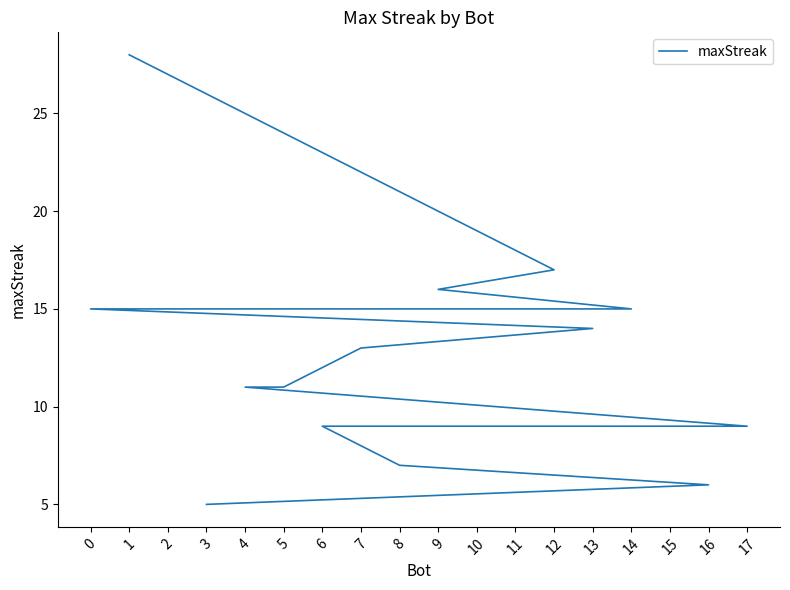

Rank the categories by value from lowest to highest.

3, 16, 8, 17, 15, 10, 6, 5, 4, 7, 13, 14, 11, 2, 0, 9, 12, 1